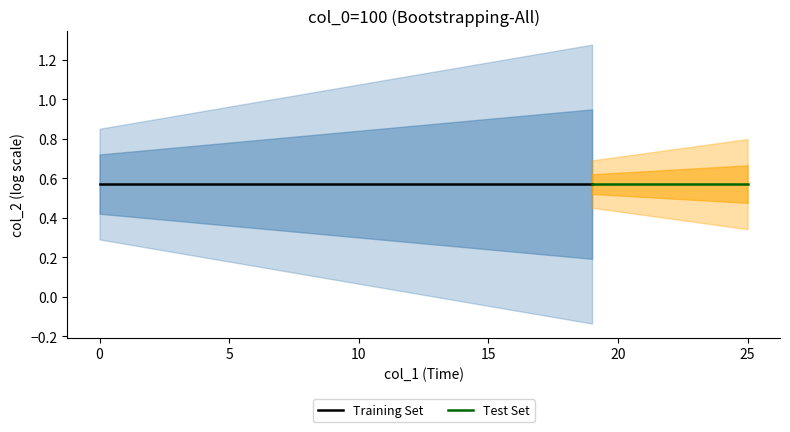

How many positive values does the col_1 series have?

25